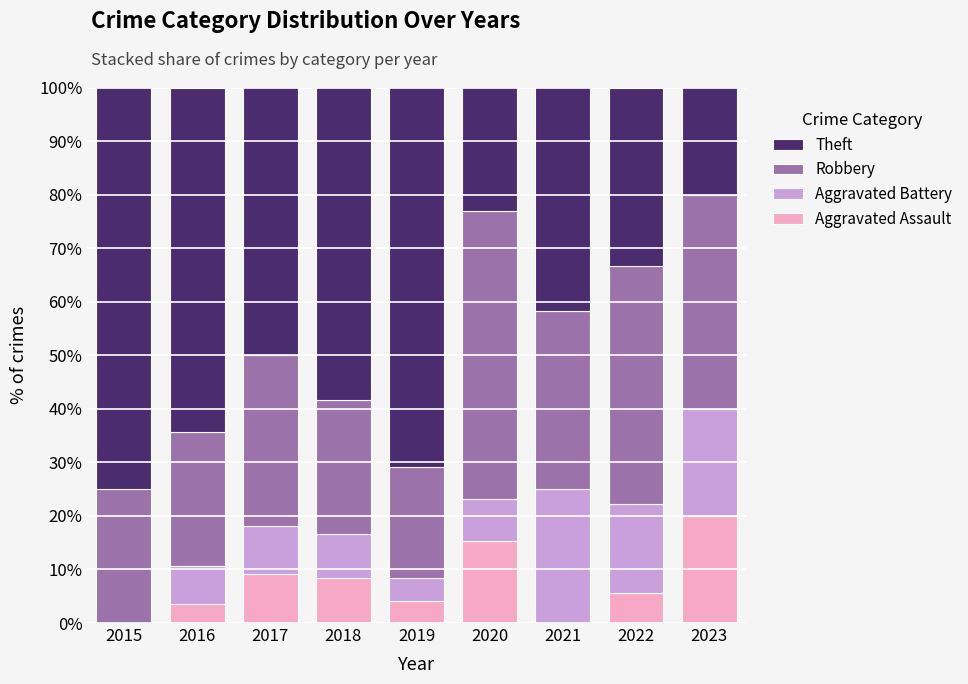

What is the total value across all series at 2015?

100.0